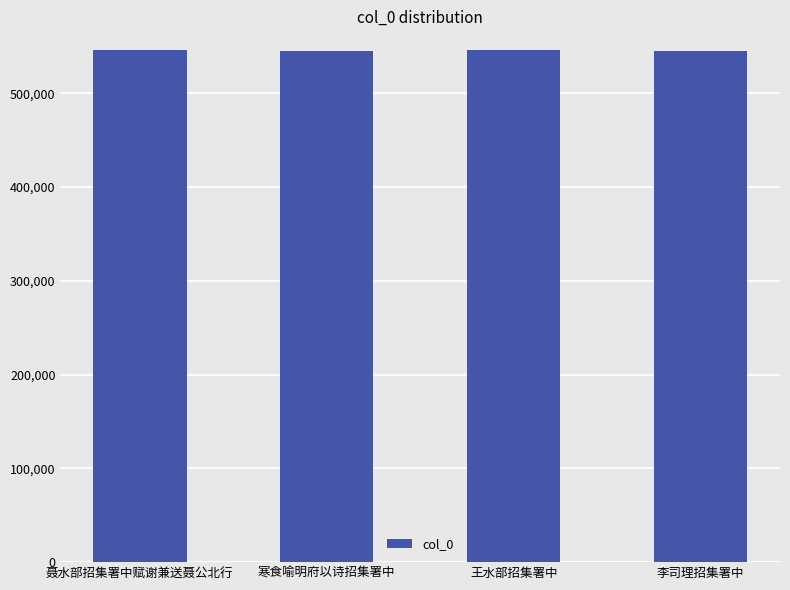

What is the label of the 2nd bar from the right?

王水部招集署中